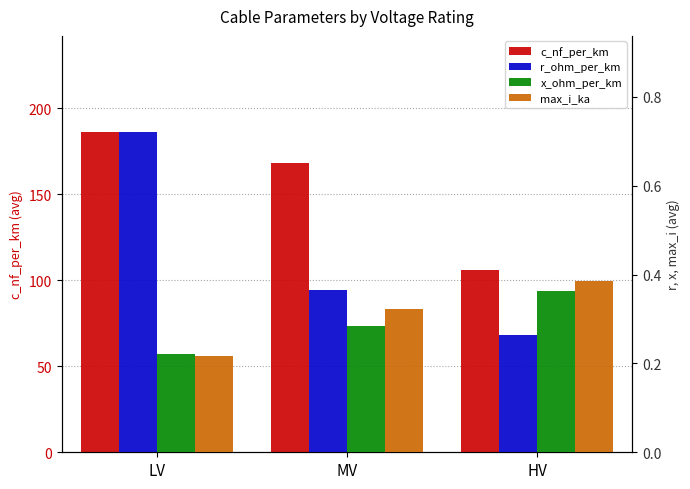

Between MV and HV, which is larger?

MV